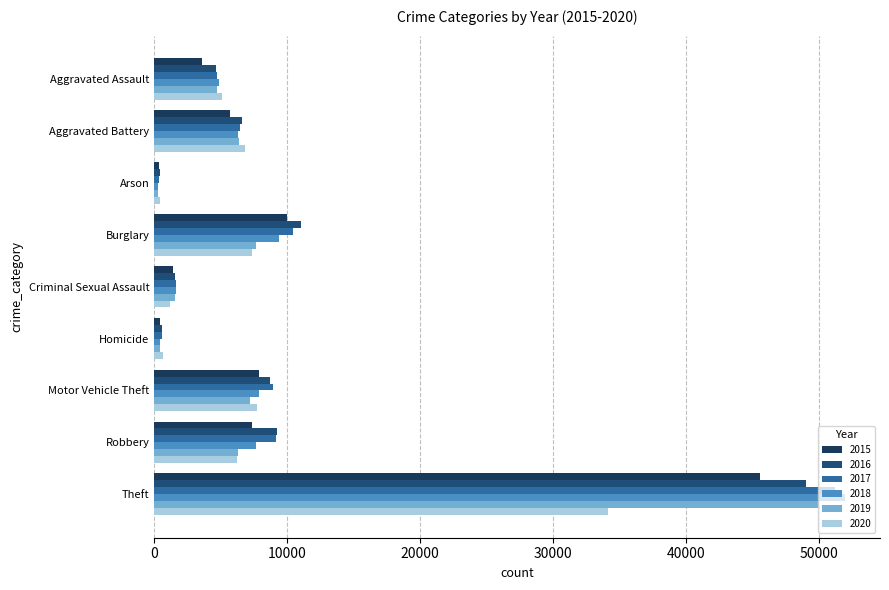

At how many categories does at least one series exceed 29893?

1